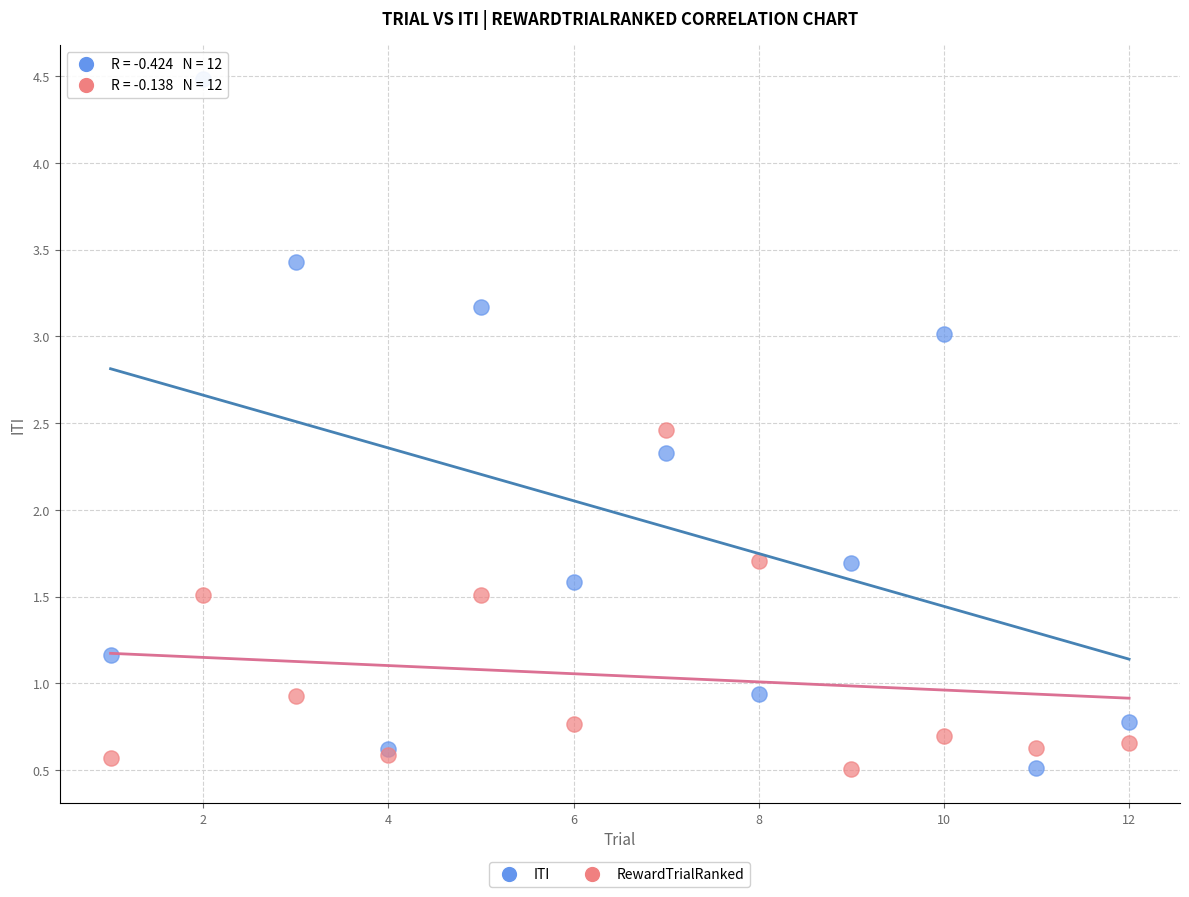

Which series reaches the maximum Y coordinate?

ITI